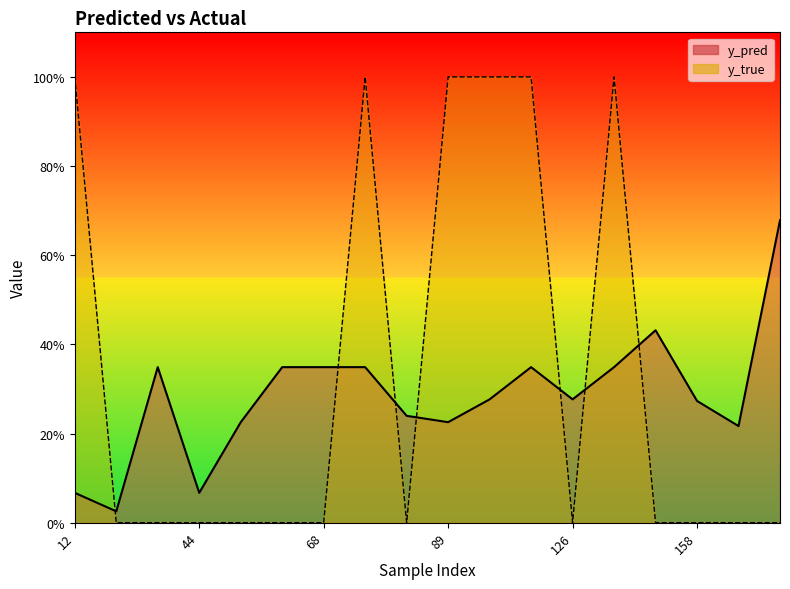

What is the maximum value for y_pred?

0.7